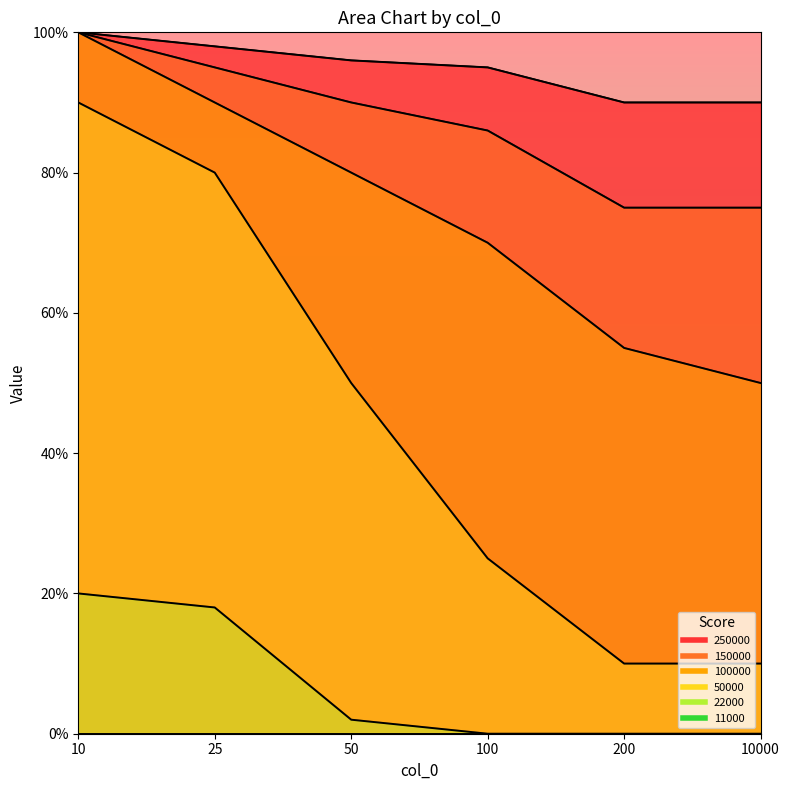

At how many categories does at least one series exceed 0?

6